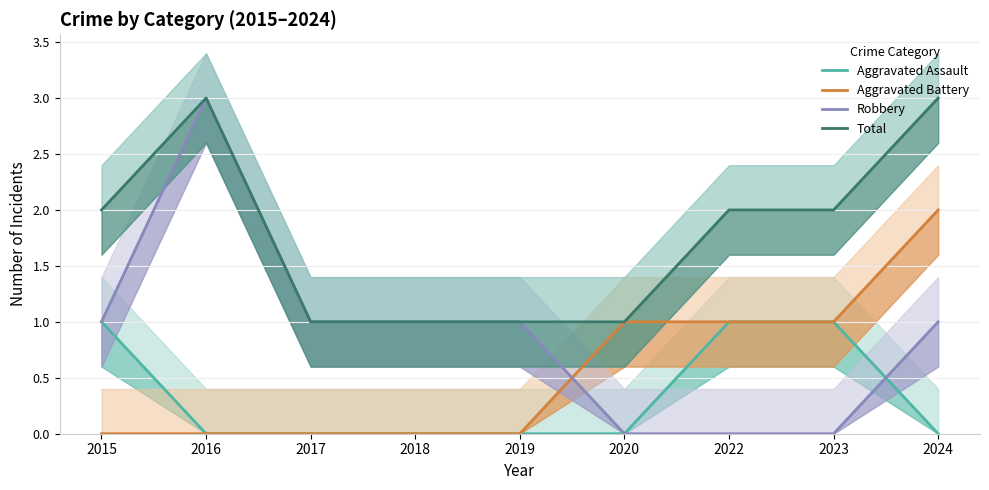

The Robbery series shows 1 at 2016. True or false?

False